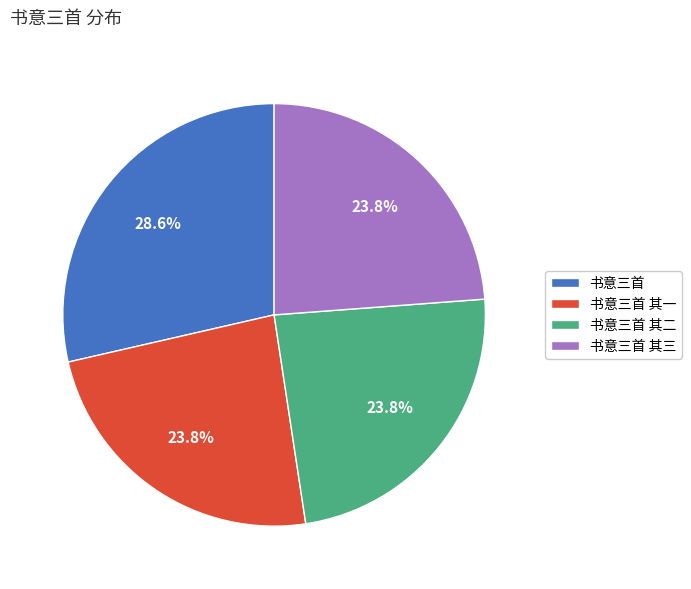

Which category has the biggest portion of the pie?

书意三首